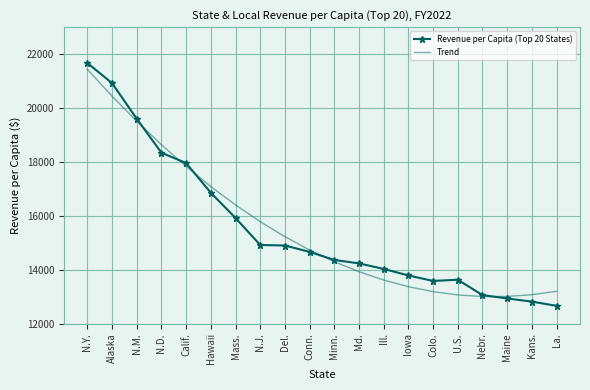

True or false: Revenue per Capita (Top 20 States) has a value of 35157.2 at Alaska.

False